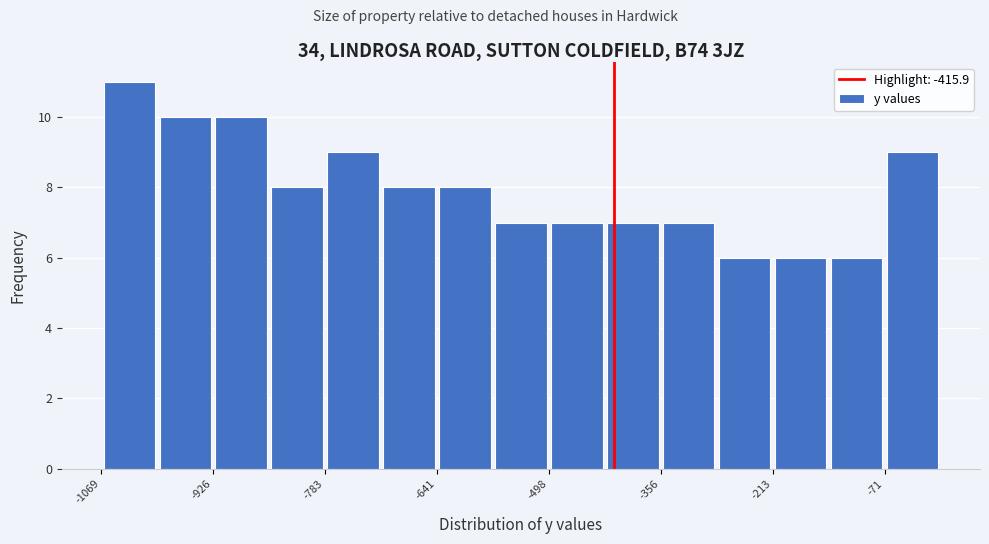

Read against the x-axis, roughly where is the centre of the tallest bar?

-1040